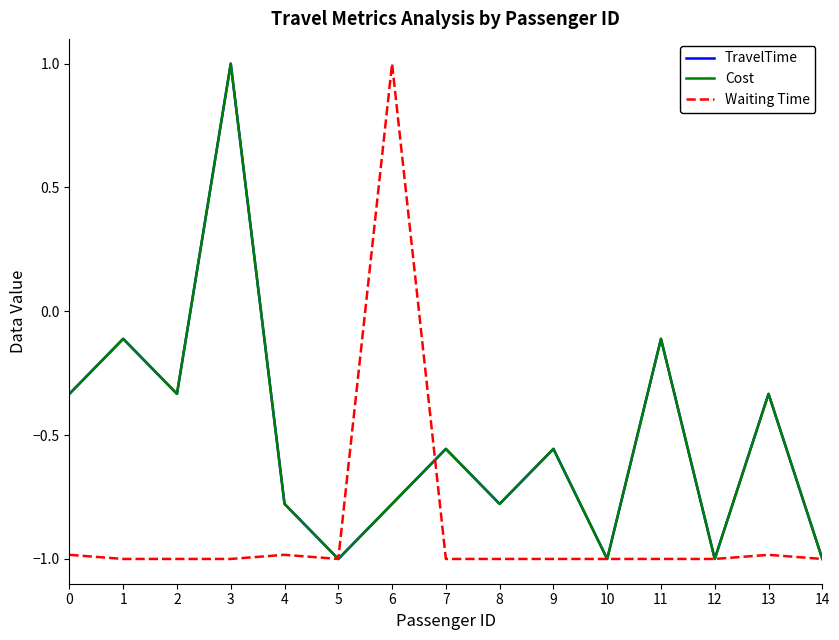

Does the chart display data point markers on the line(s)?

No